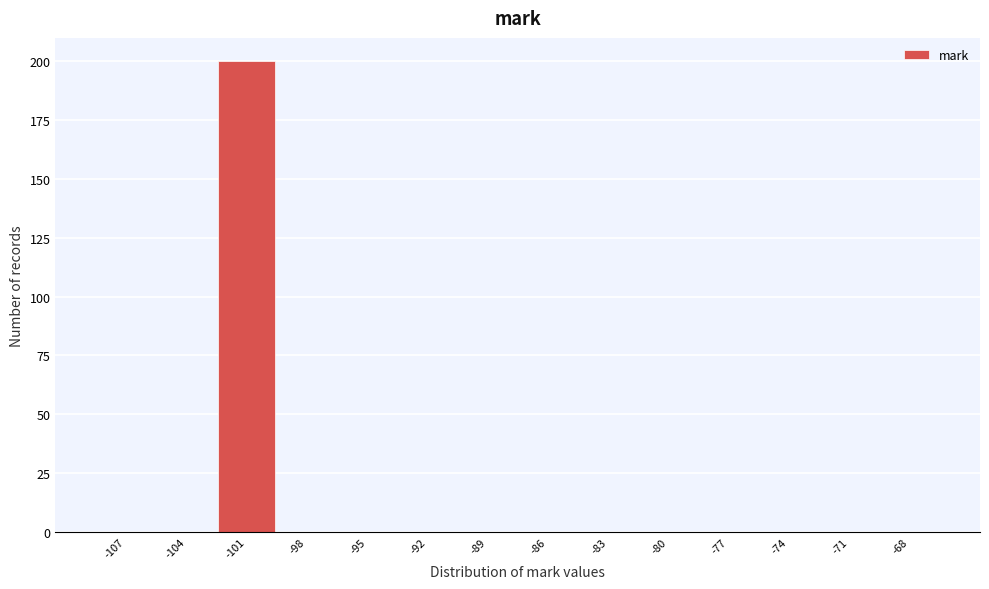

Reading right to left, what are all the values shown in this chart?

-68=0	-71=0	-74=0	-77=0	-80=0	-83=0	-86=0	-89=0	-92=0	-95=0	-98=0	-101=200	-104=0	-107=0